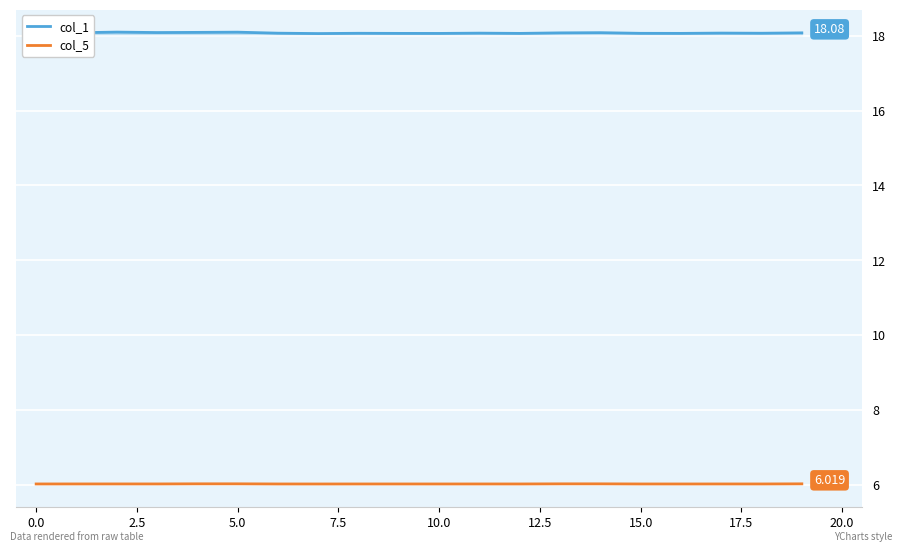

In col_5, how many points are lower than both neighbors (excluding endpoints)?

6